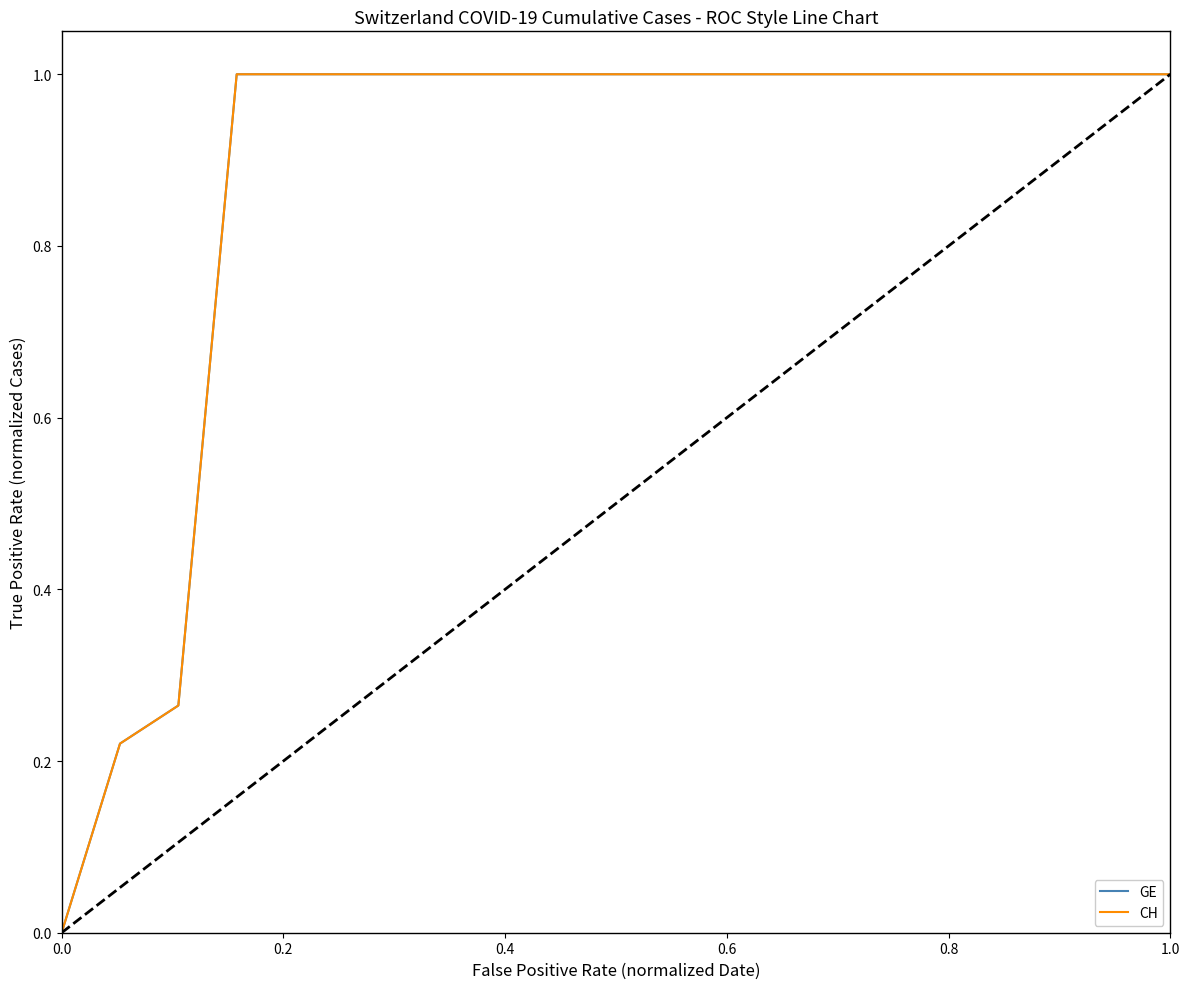

What is the difference between the second highest and minimum values in the CH series?

1.0